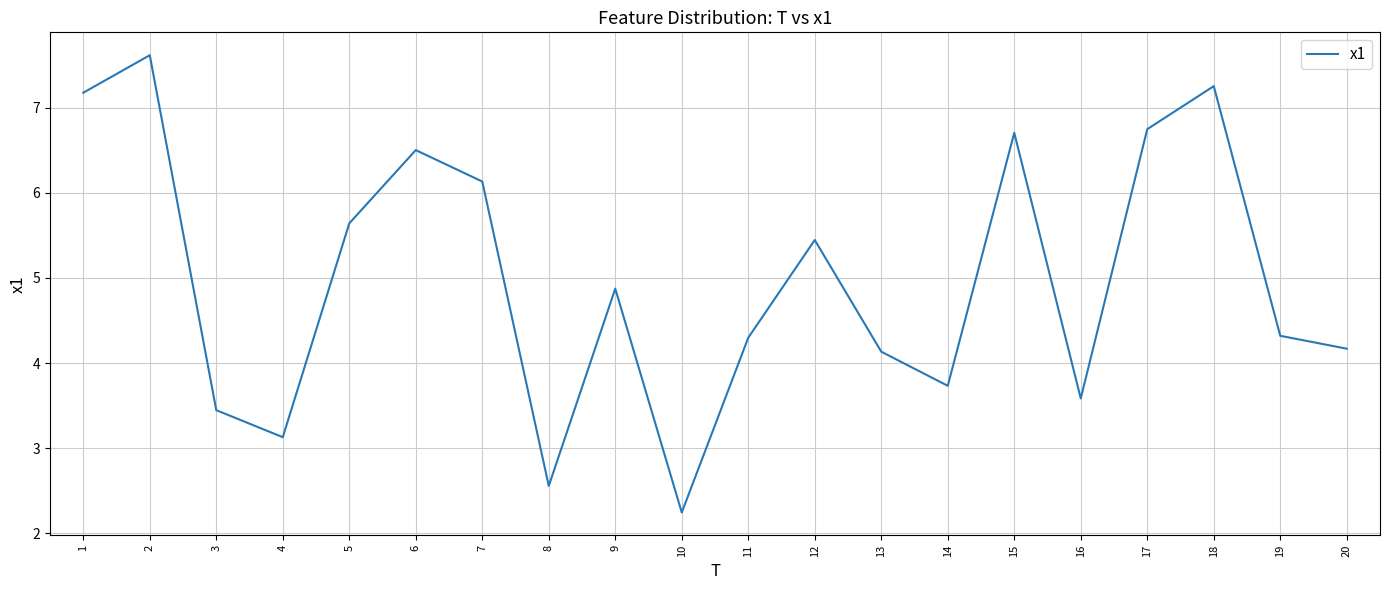

What is the difference between the maximum and minimum values?

5.4